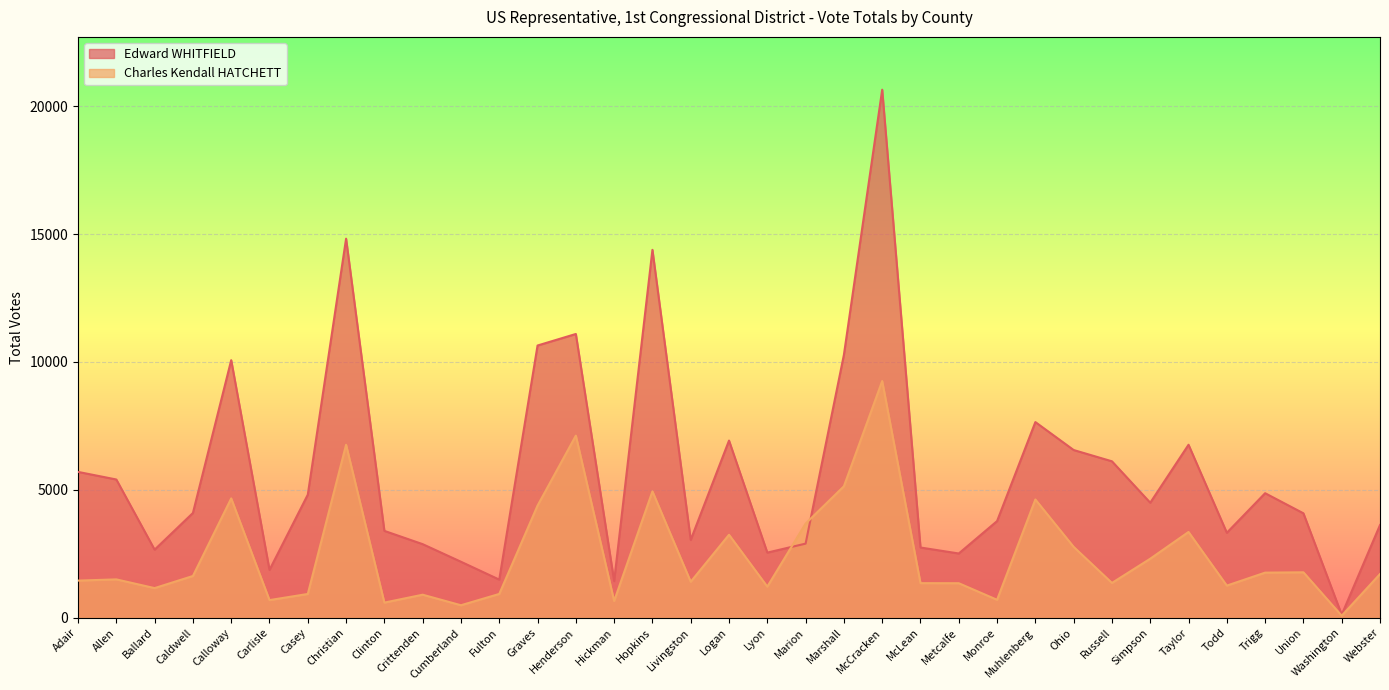

What is the lowest value of the Edward WHITFIELD series?

121